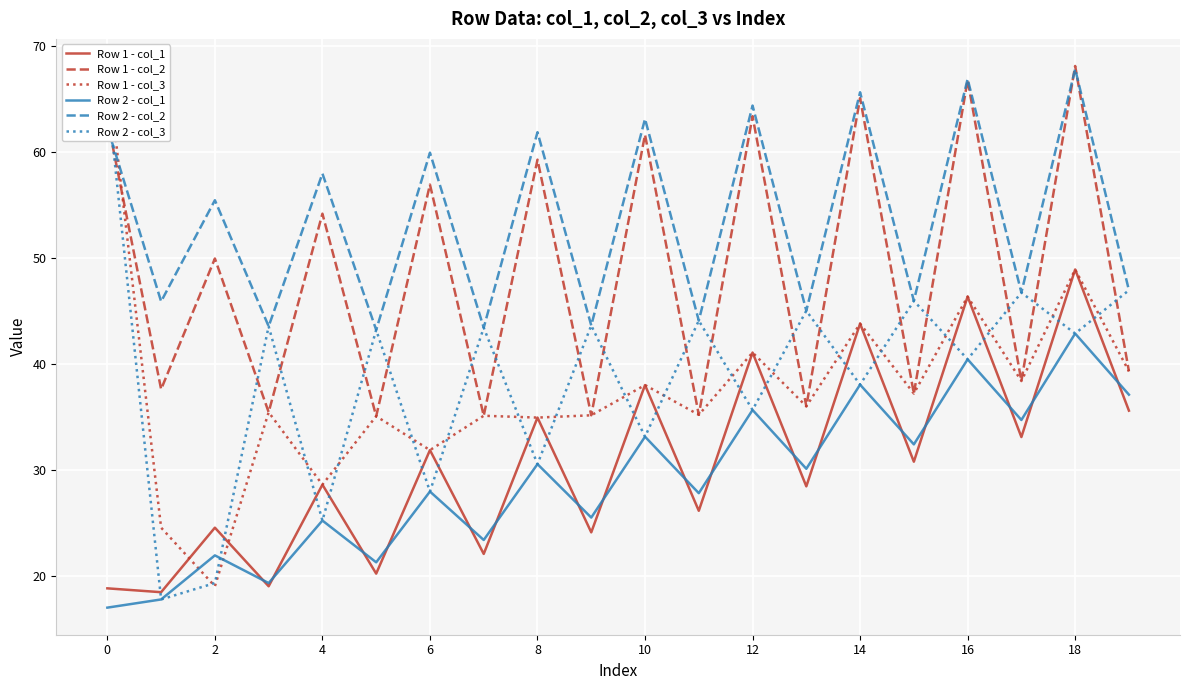

Is this an area chart (filled region under the line)?

No